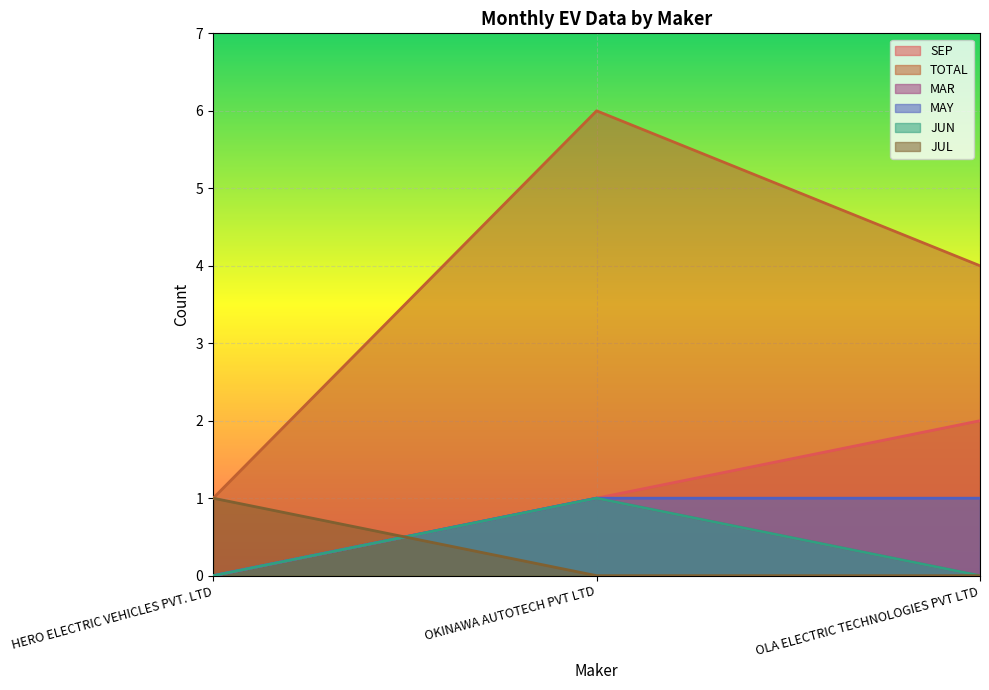

Reading left to right, what are all the values shown in this chart?

SEP: 0	1	2
TOTAL: 1	6	4
MAR: 0	1	0
MAY: 0	1	1
JUN: 0	1	0
JUL: 1	0	0